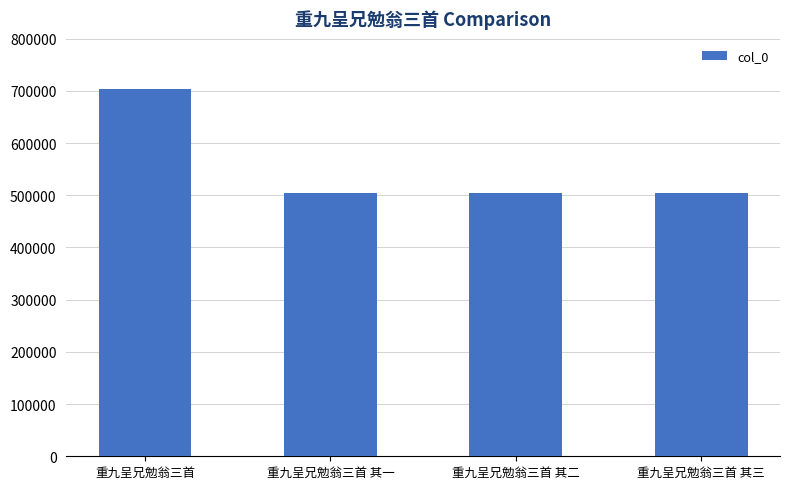

What is the approximate value at 重九呈兄勉翁三首 其二?

504247